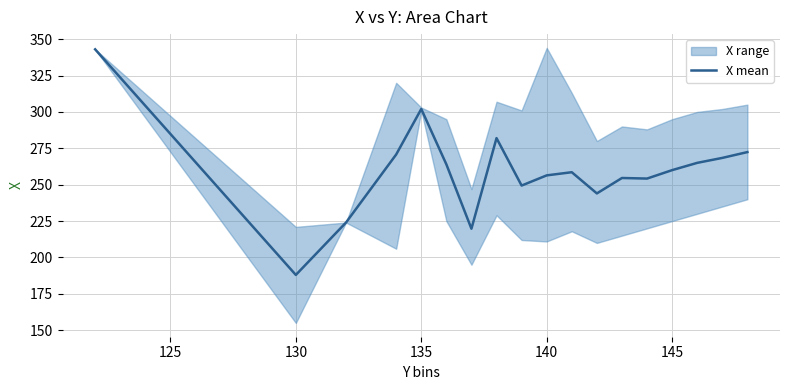

Is it true that X mean equals 392.1 at 145?

False